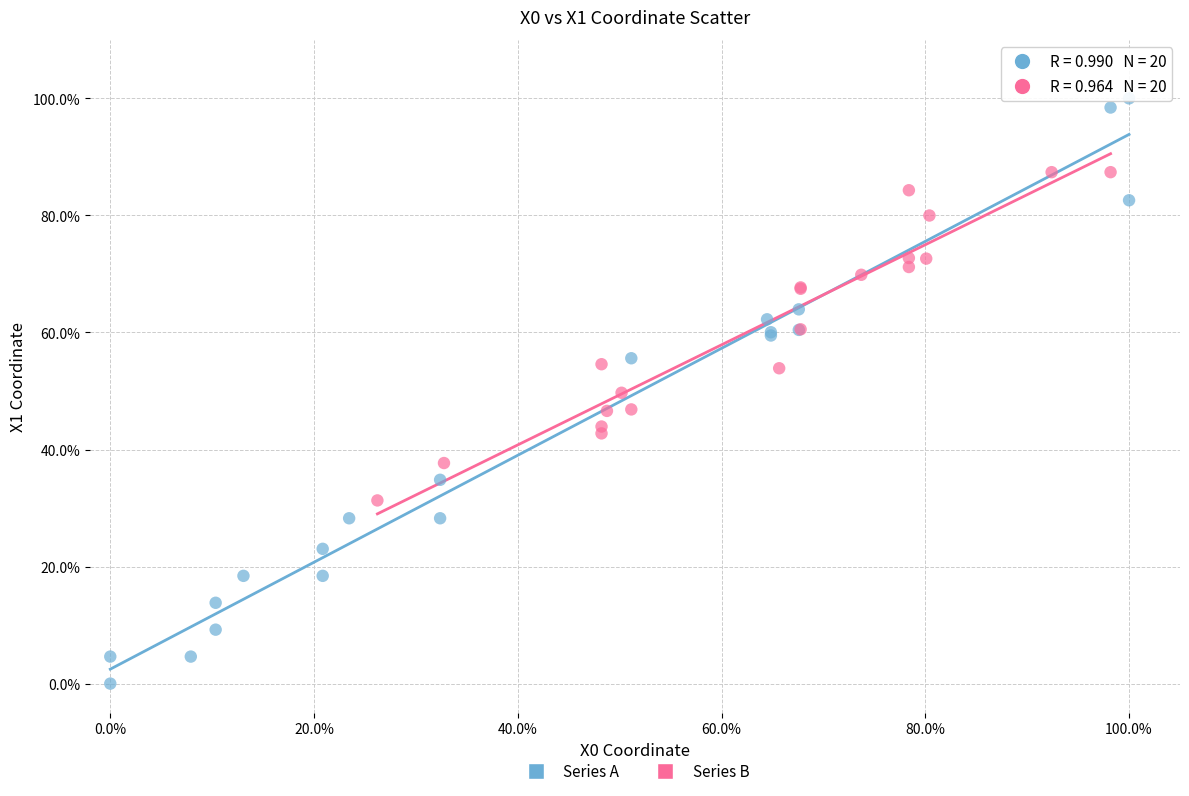

What are all the series names shown in the legend?

Series A, Series B